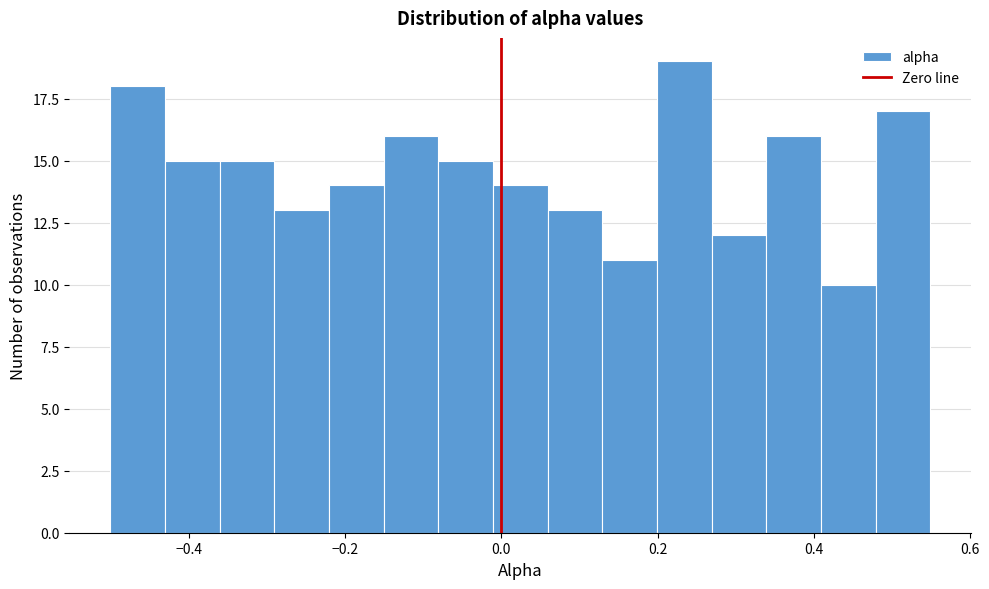

Read against the x-axis, roughly where is the centre of the tallest bar?

0.24